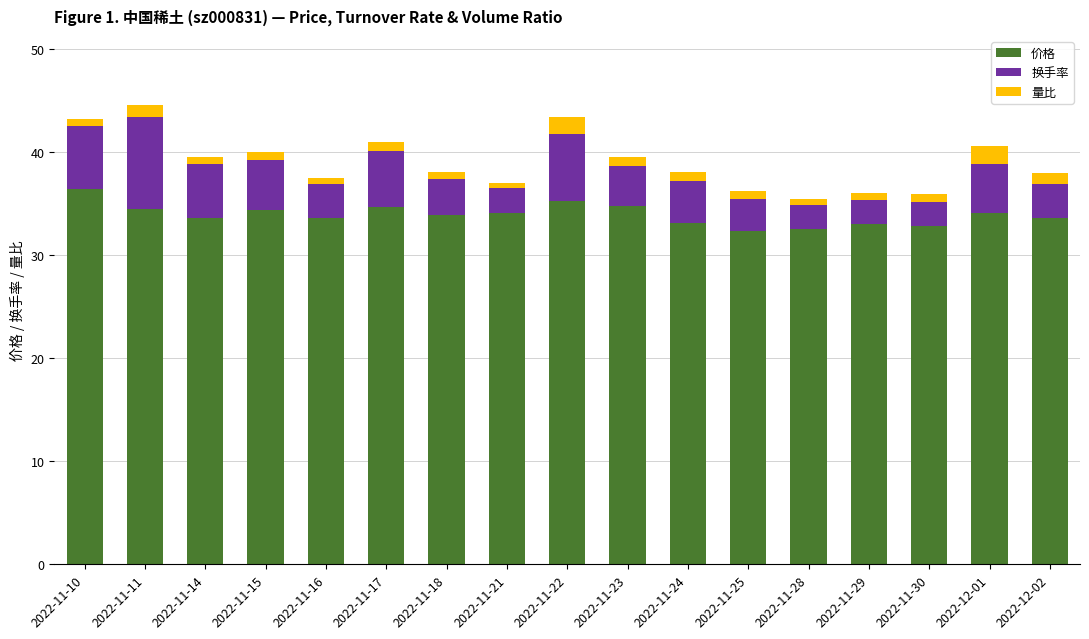

The value of 价格 at 2022-11-23 is 15.7. True or false?

False